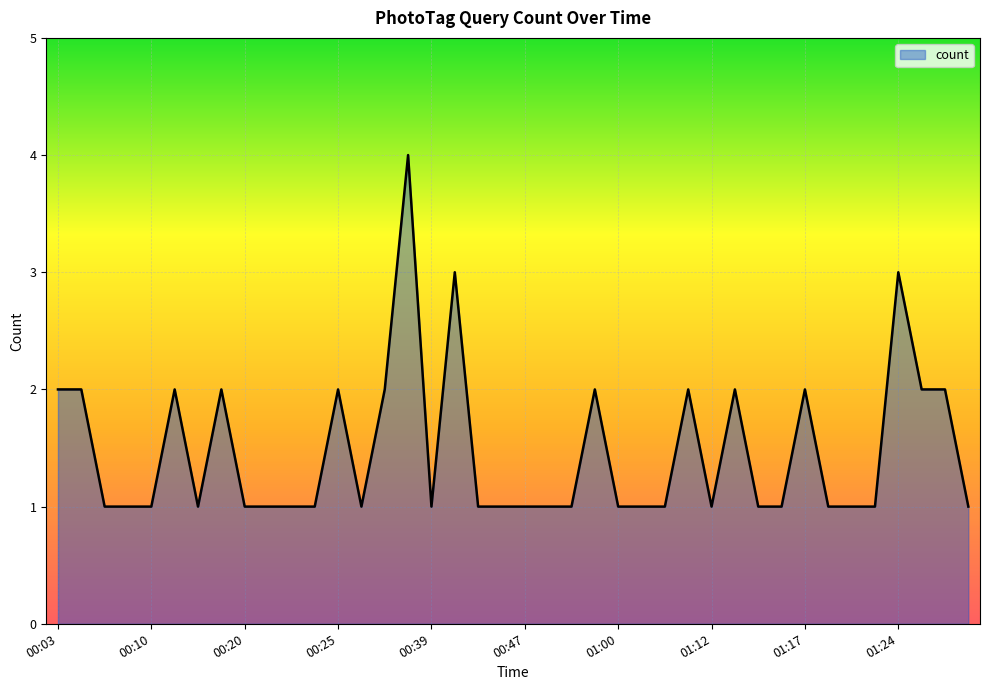

What is the difference between the maximum and minimum values?

3